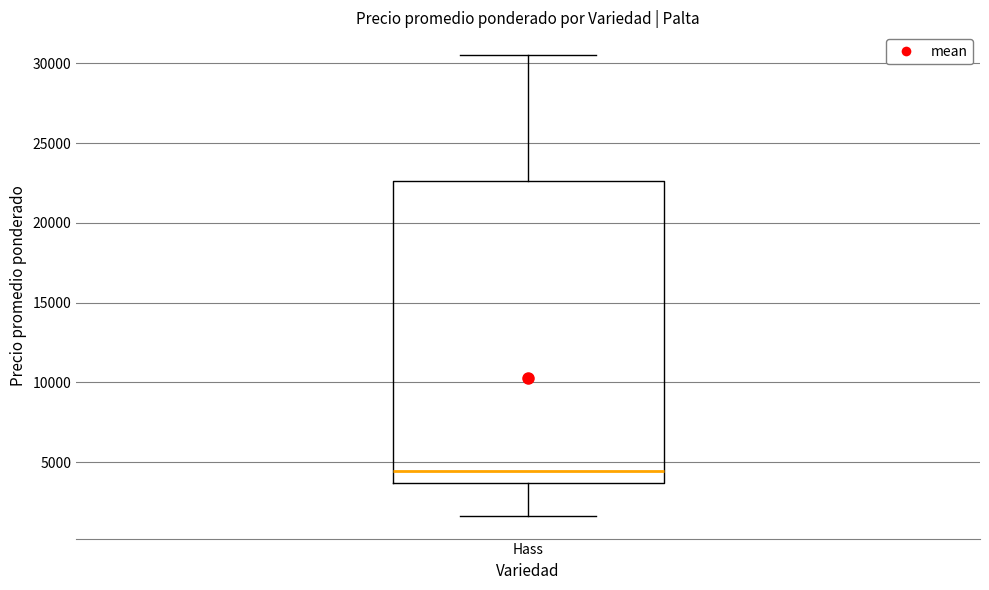

Transcribe this box plot: give where the median line is, the range the box spans, and where the two whiskers end, as read against the y-axis. The values are not printed on the chart, so give them approximately, as read against the axis.

median 4500, box 3500 to 22500, whiskers 1500 to 30500